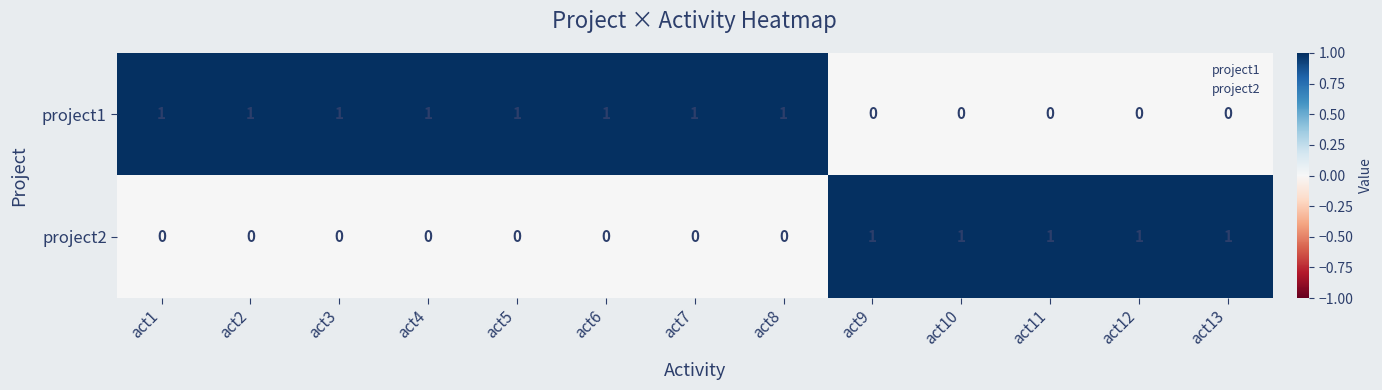

Count the number of categories in the chart.

13